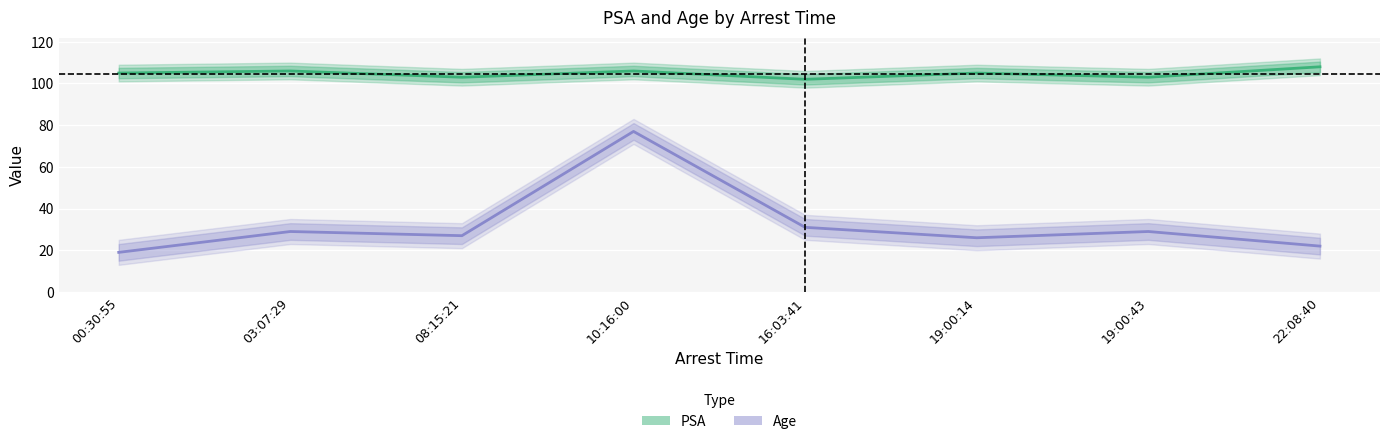

Rank the series at 19:00:14 from highest to lowest value.

PSA, Age